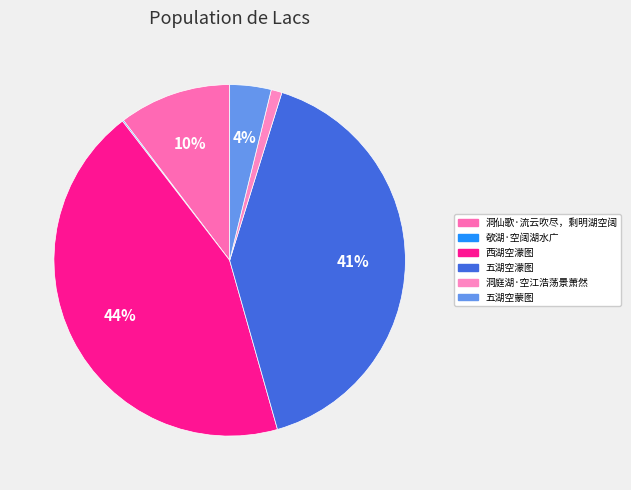

Does 洞庭湖·空江浩荡景萧然 represent more than half of the total?

No